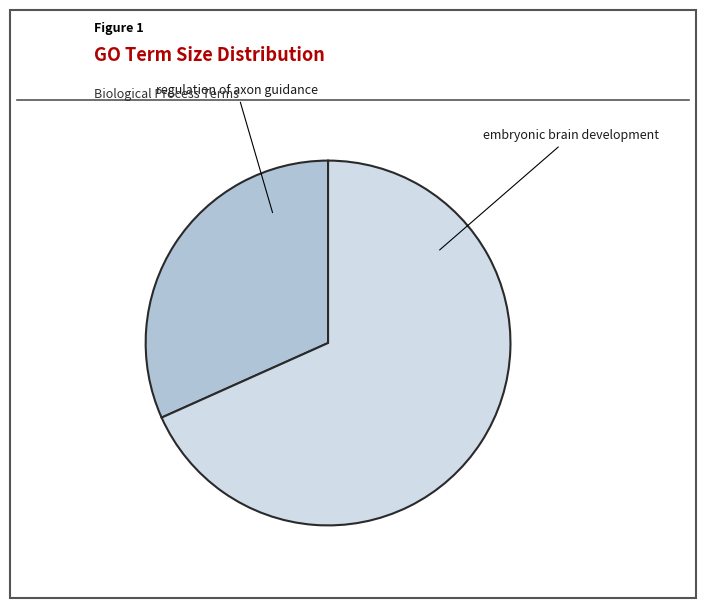

The embryonic brain development slice represents 68% of the pie. True or false?

True